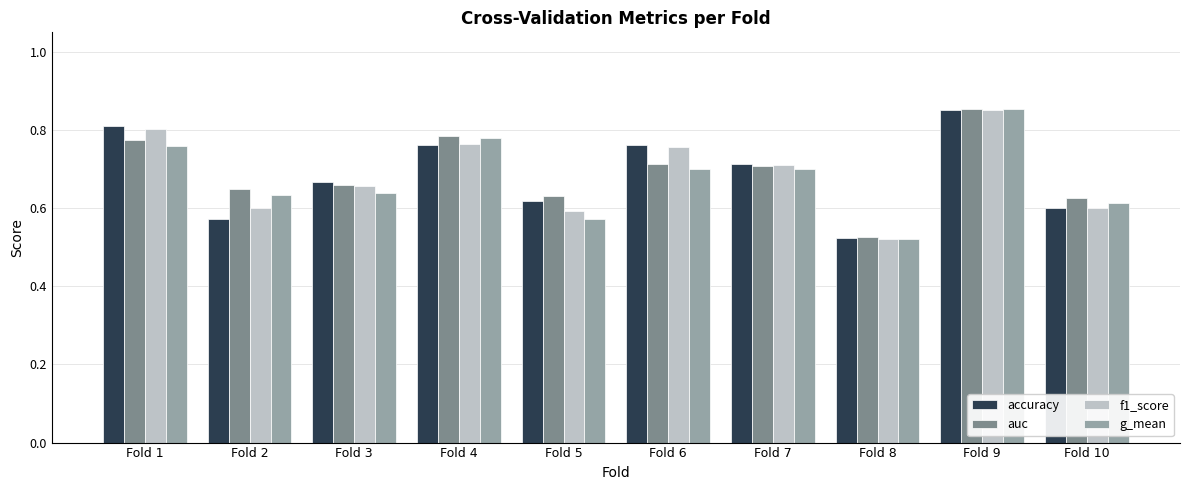

Between Fold 9 and Fold 10, which series saw the biggest shift?

f1_score